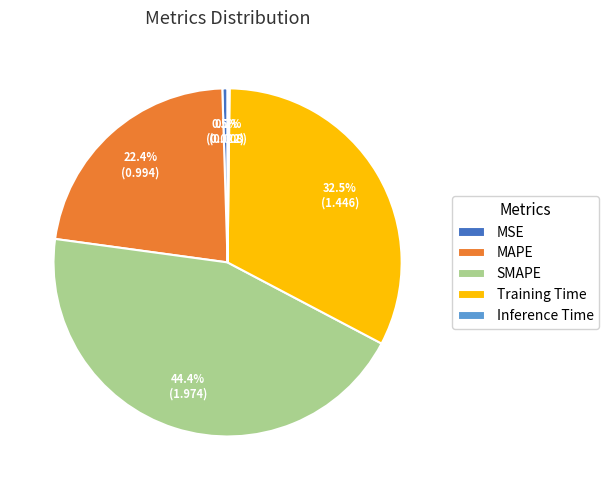

What is the ratio of the value at MAPE to the value at Training Time?

0.7